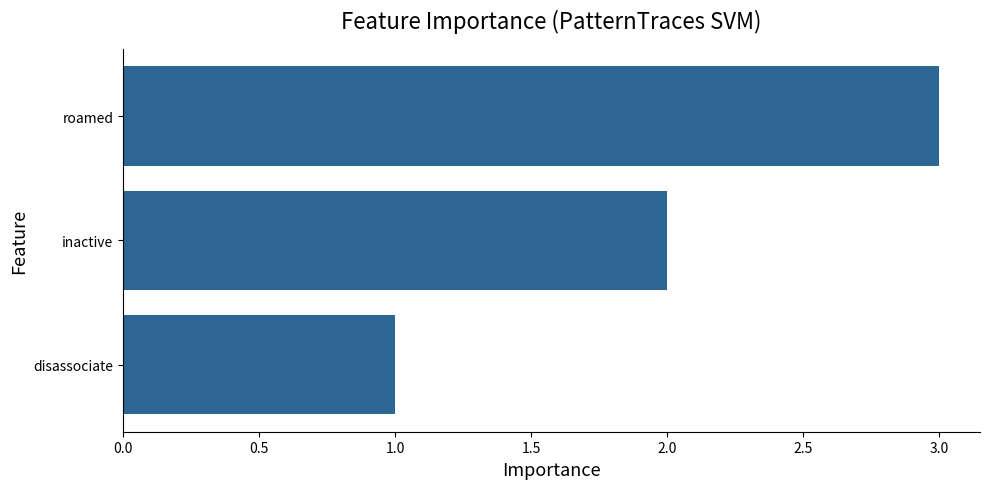

What is the sum of all values?

6